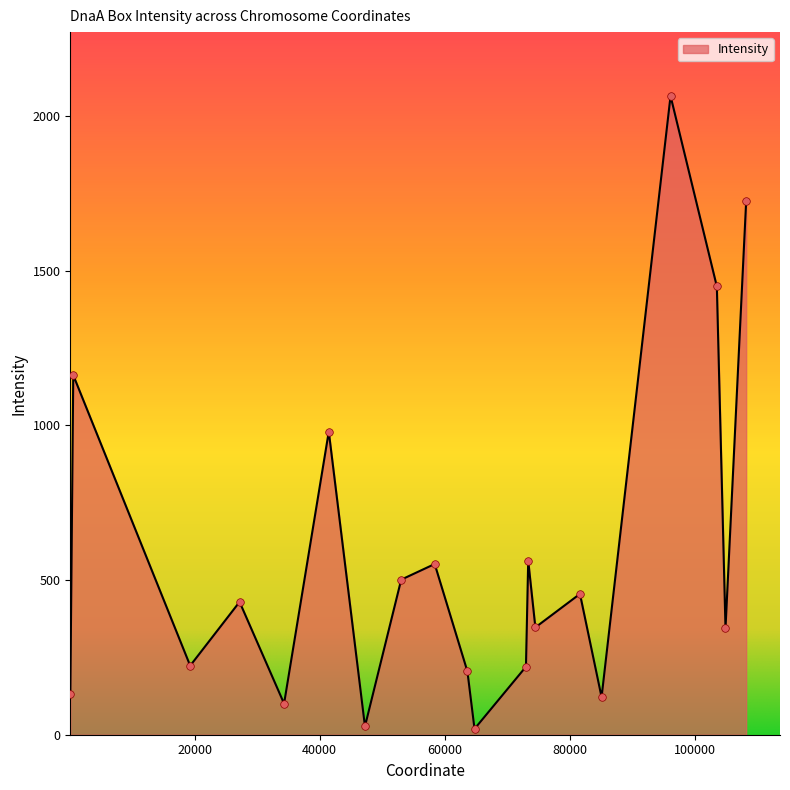

What is the difference between the maximum and minimum values?

2046.0